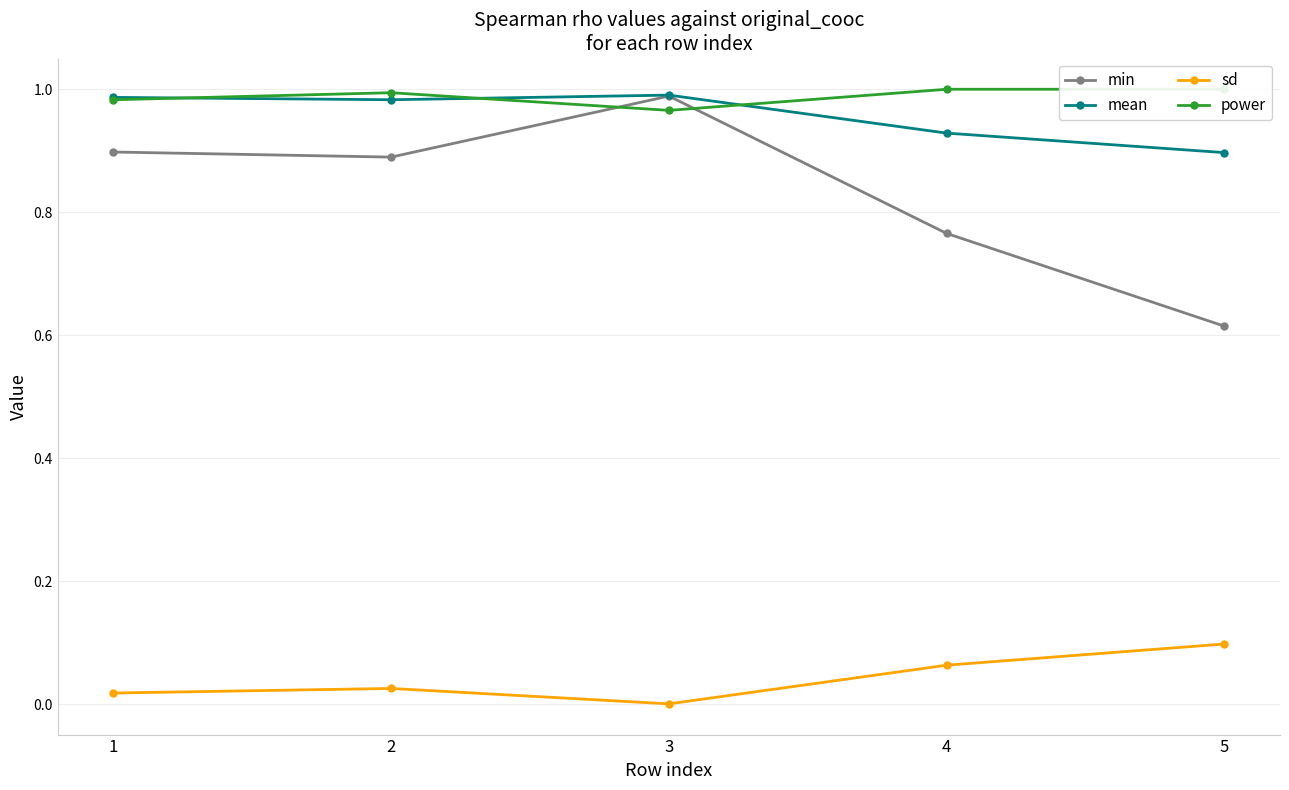

Does the chart display data point markers on the line(s)?

Yes